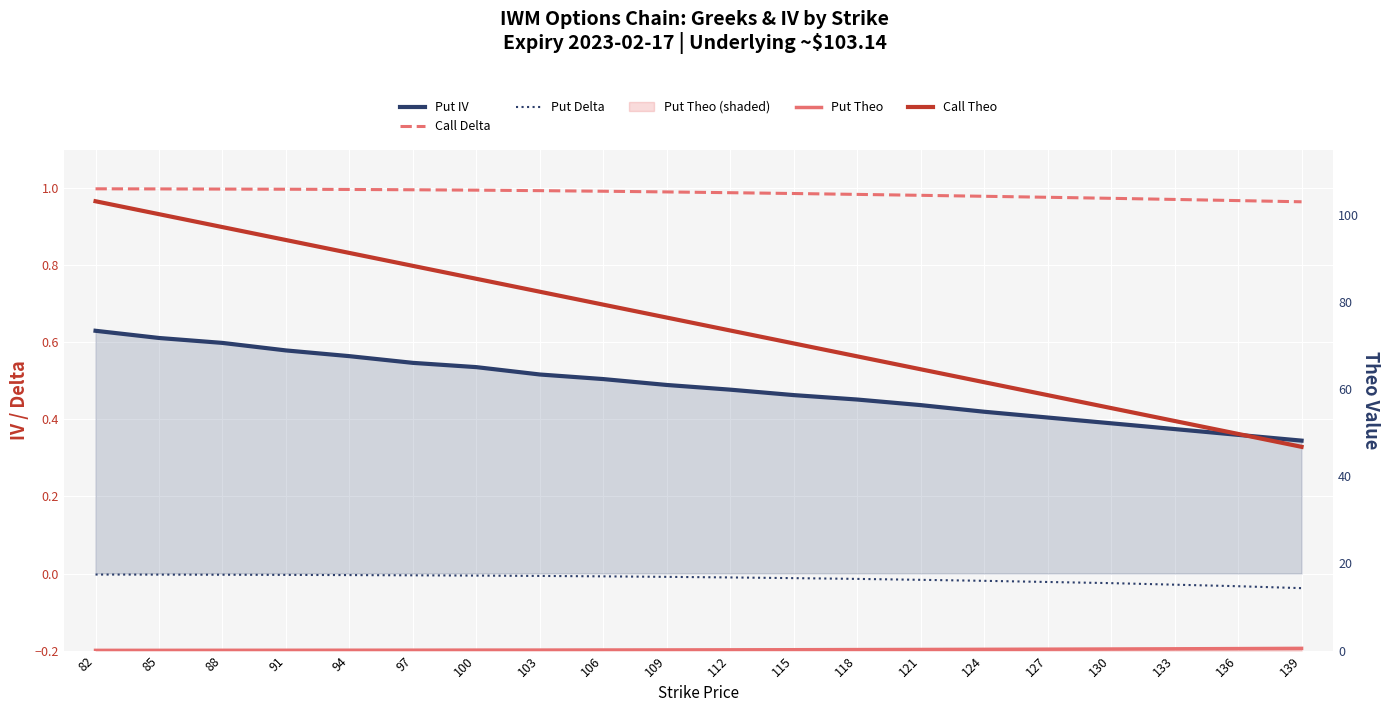

True or false: Put Theo and Put IV intersect in this chart.

True